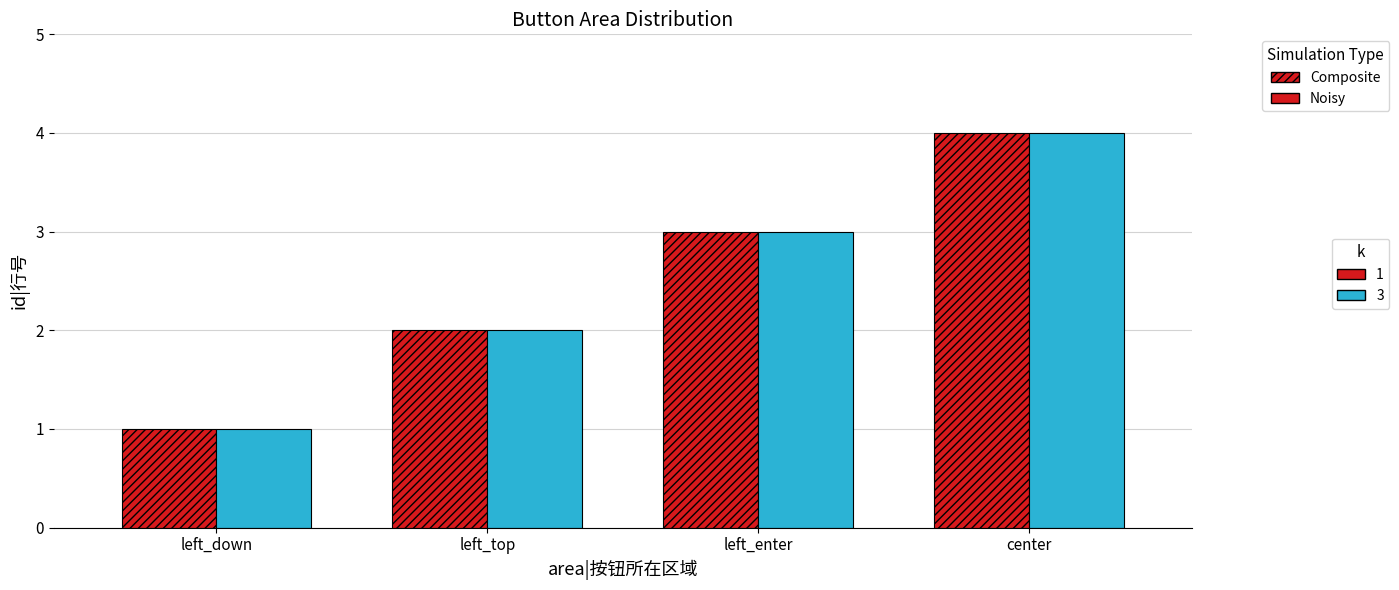

Which category has the highest value across all series?

center